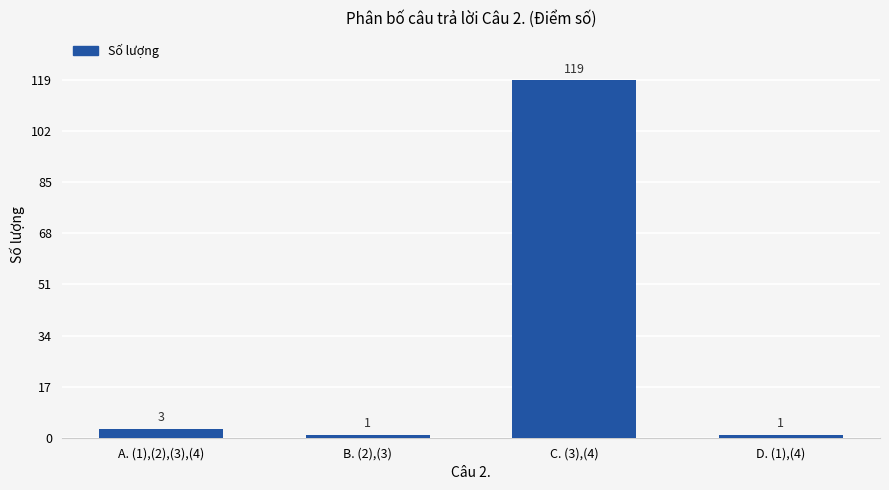

How many data points are less than 3?

2